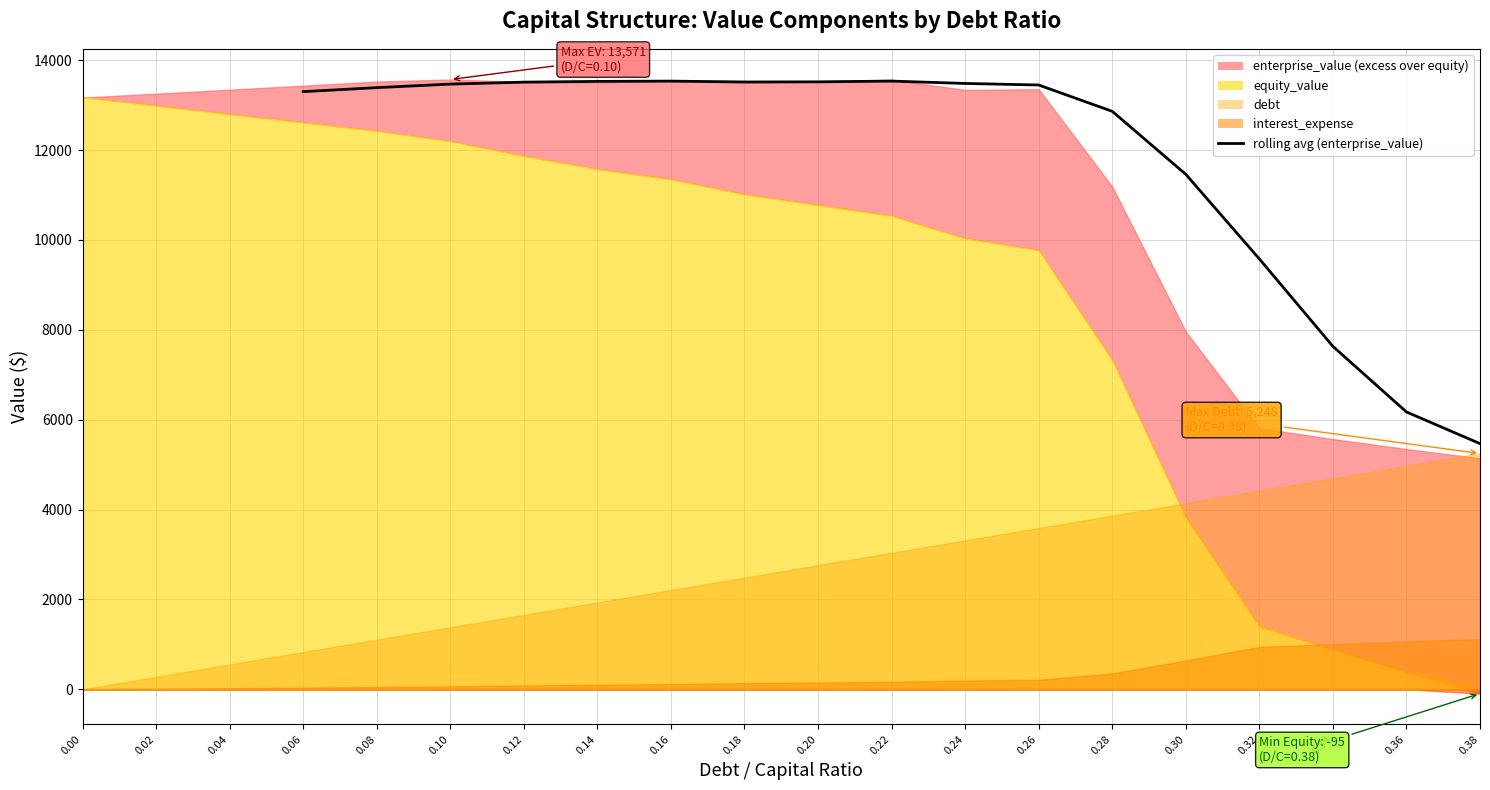

What is the change in value from 0.10 to 0.38?

-8001.7